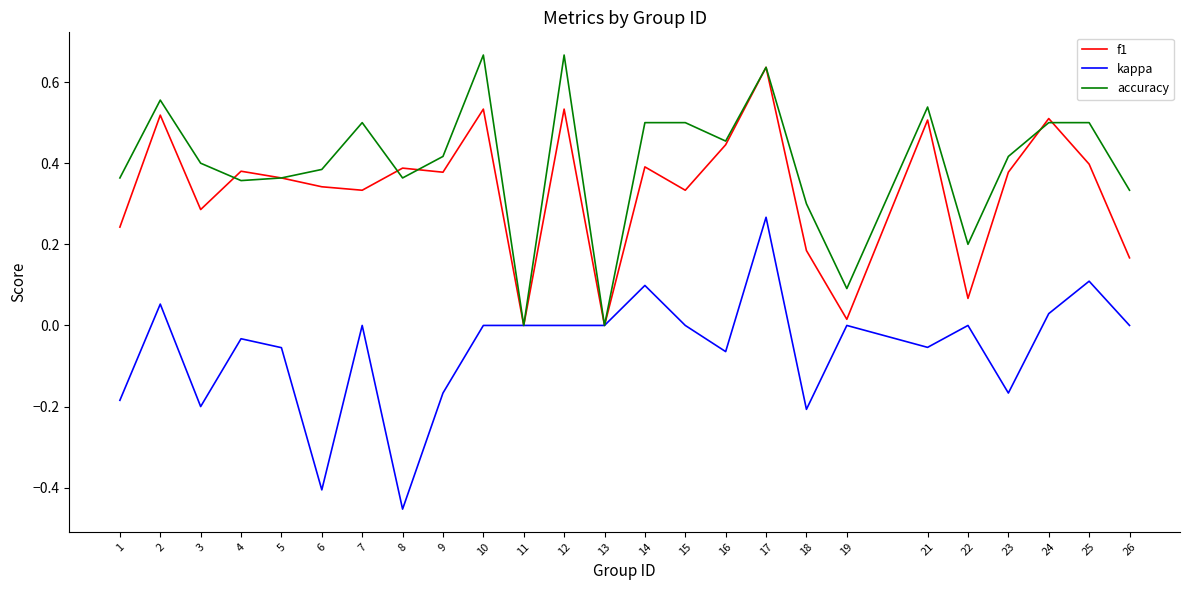

The f1 series shows 0.5 at 9. True or false?

False